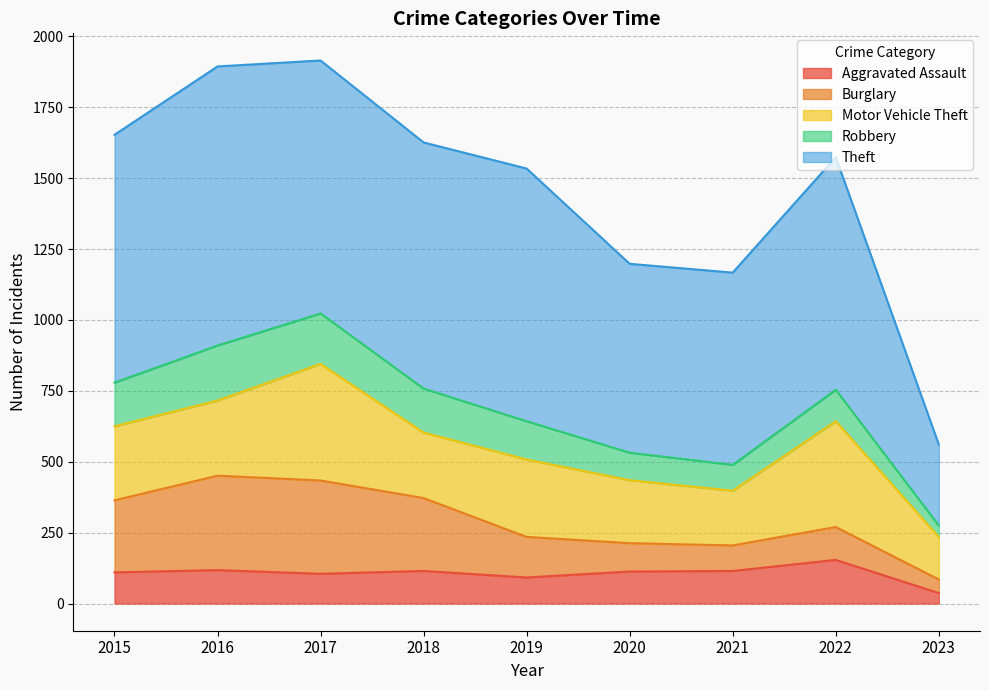

At which category does Theft reach its first local valley?

2018